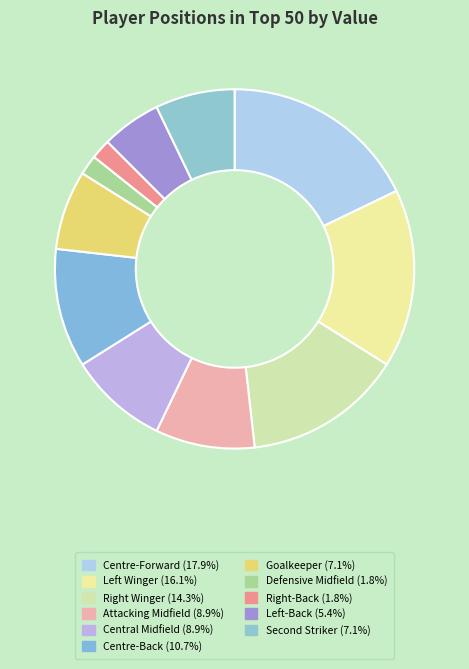

The Goalkeeper slice represents 1% of the pie. True or false?

False